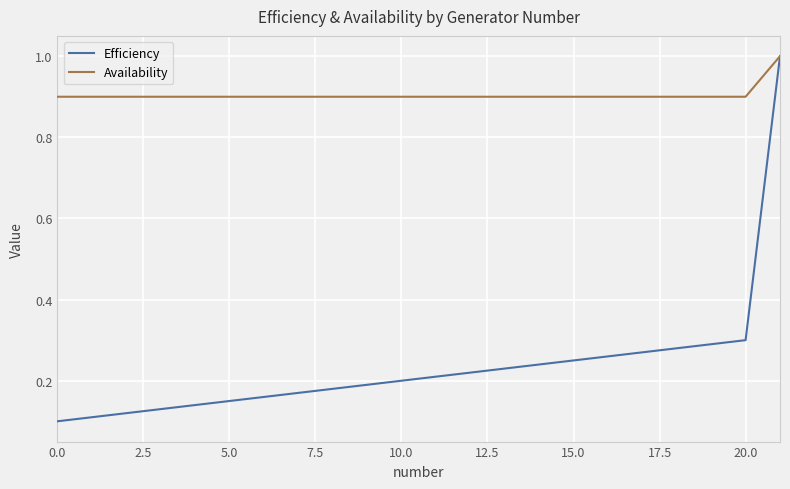

What is the greatest value displayed?

1.0